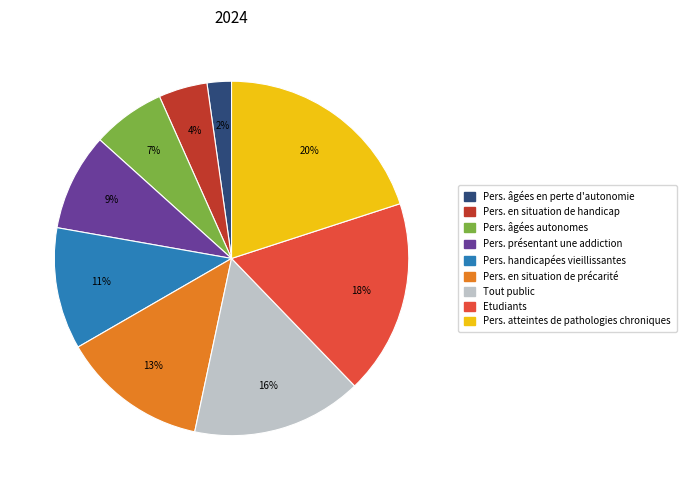

To the nearest percent, what is the average slice percentage?

11%